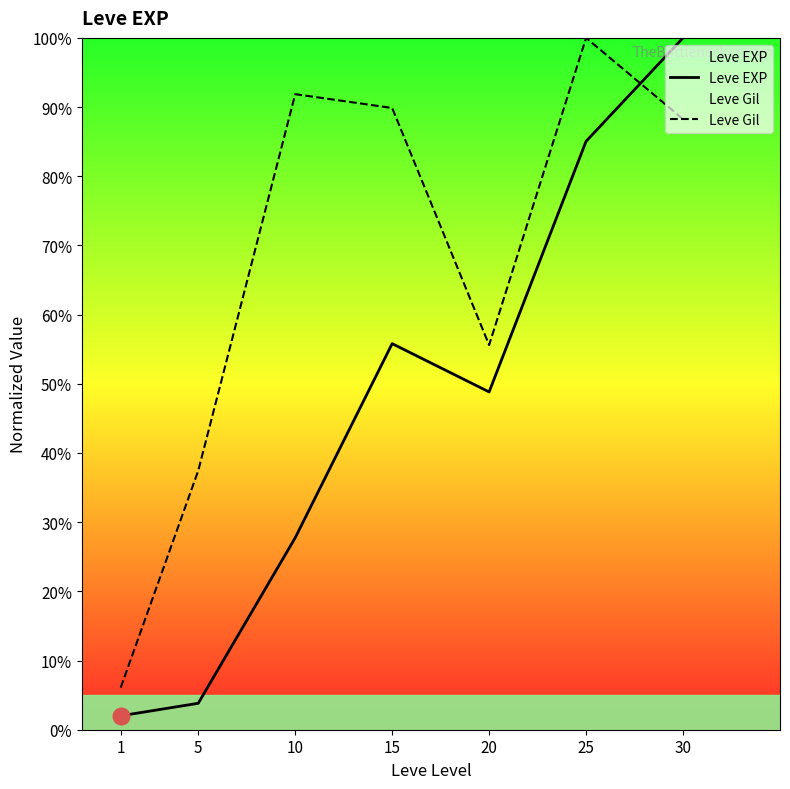

What is the value of the Leve EXP point at the 3rd from the left?

27.7